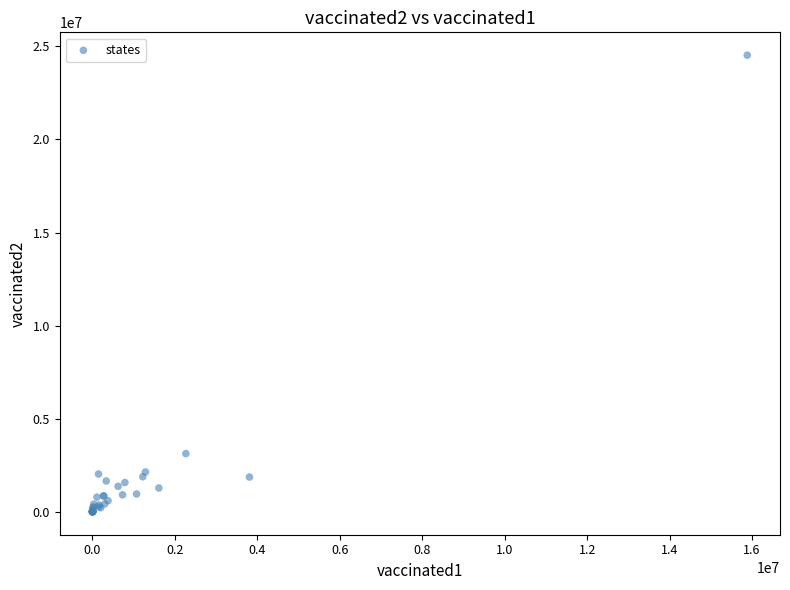

What Y value in the scatter plot is closest to 12264163?

3130828